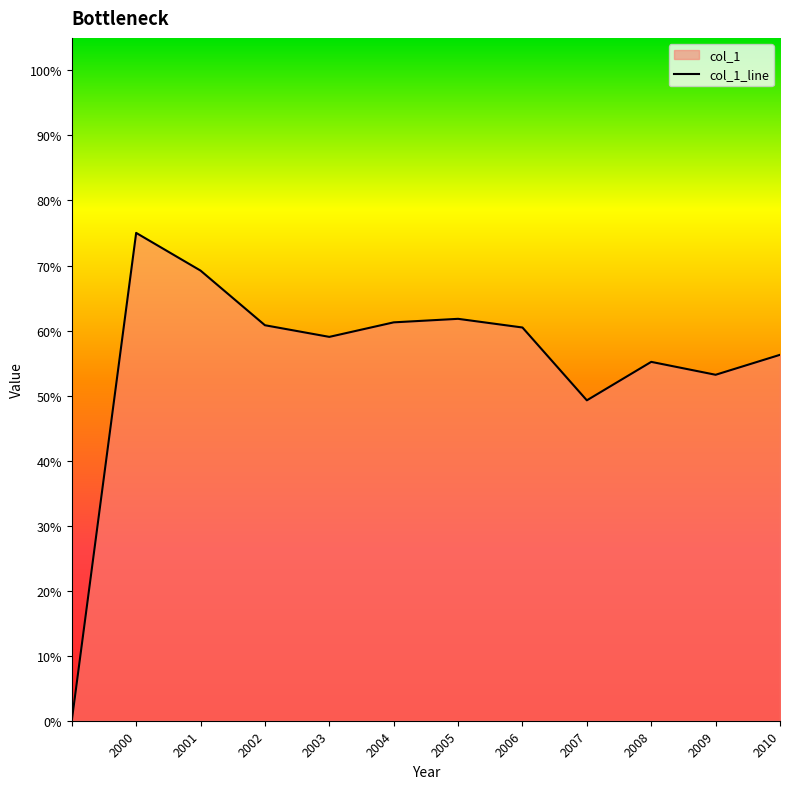

What is the difference between the second highest and second lowest values?

0.2